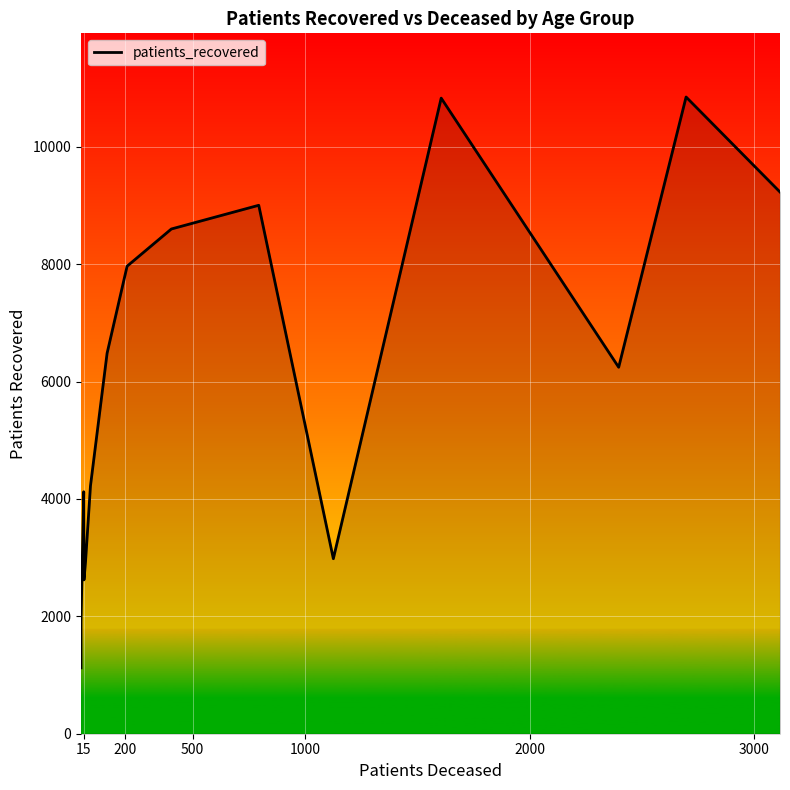

What is the difference between the maximum and minimum values?

9727